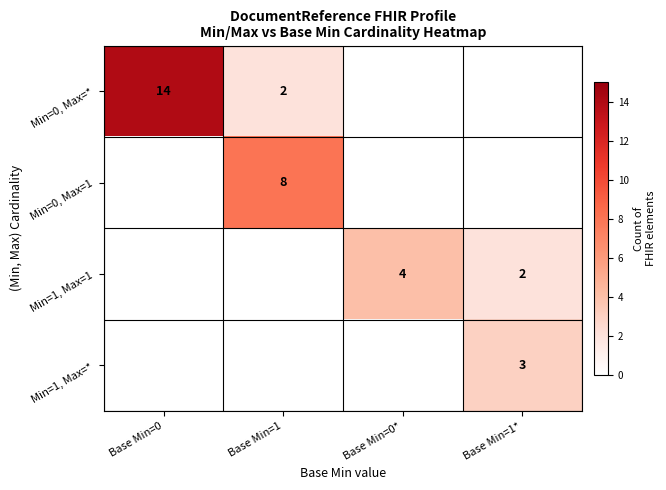

Is the value of Min=1, Max=1 at Base Min=0* greater than the value of Min=0, Max=1 at Base Min=1?

No